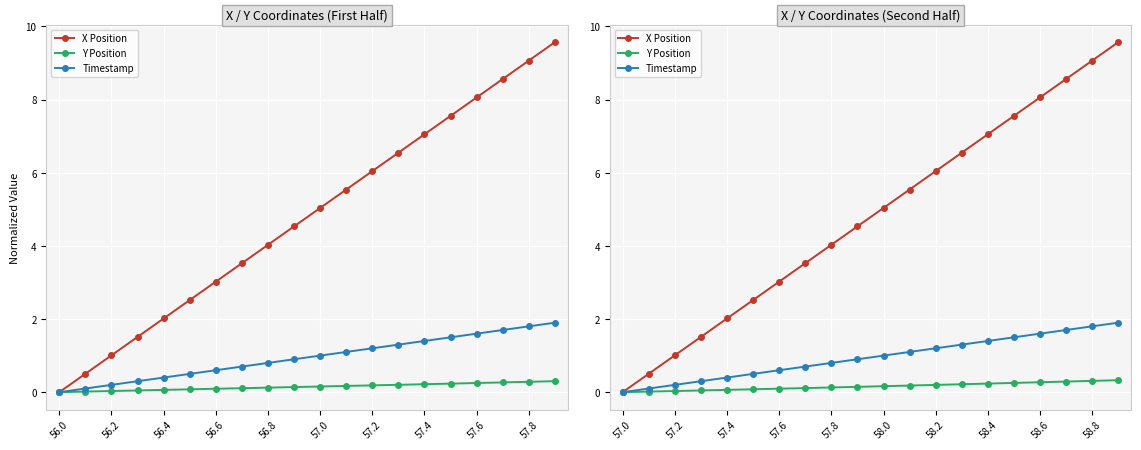

How many values in the X Position series are below 5?

10